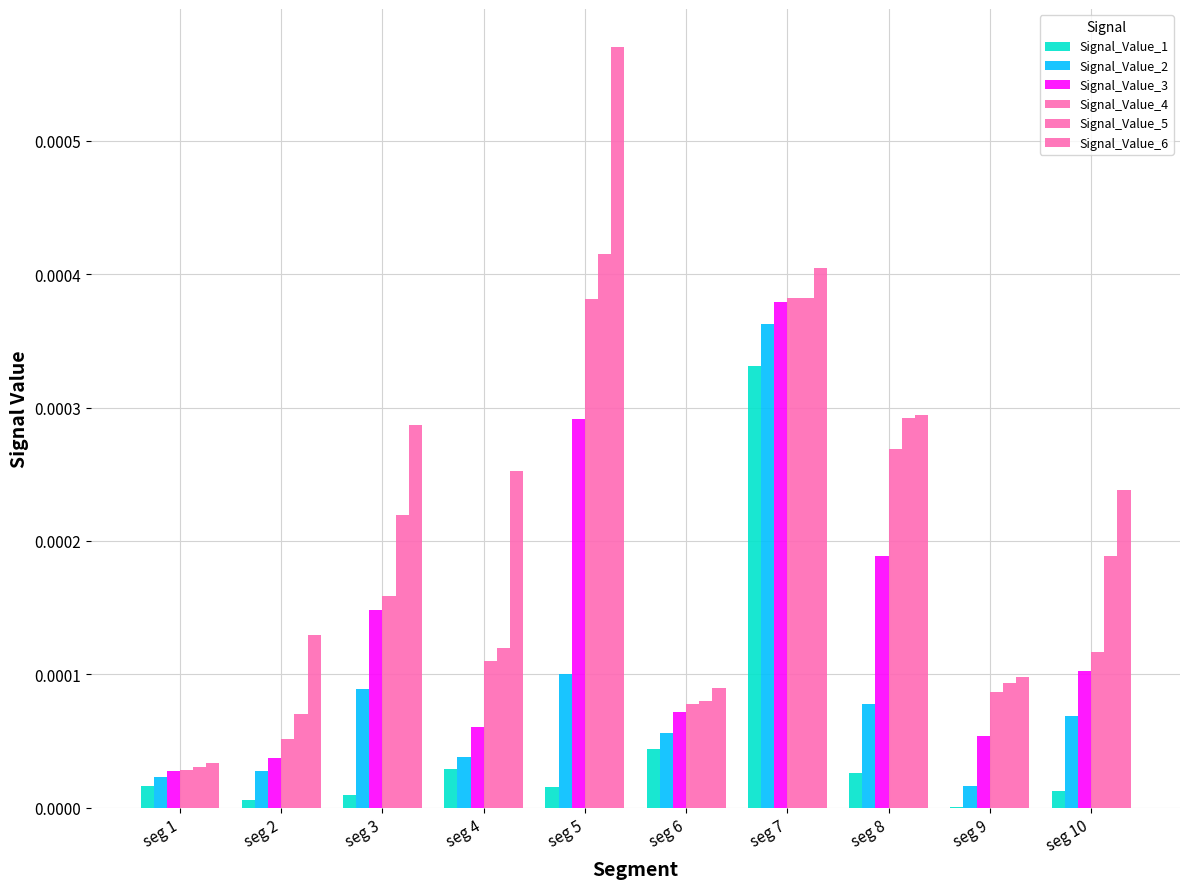

Are the bars horizontal?

No